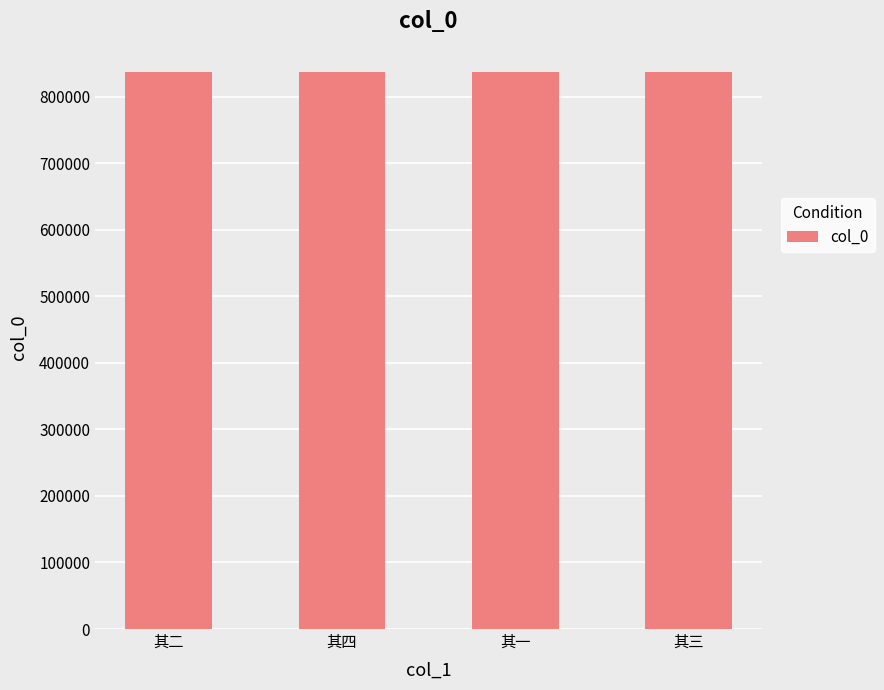

How many data points does each series have?

4